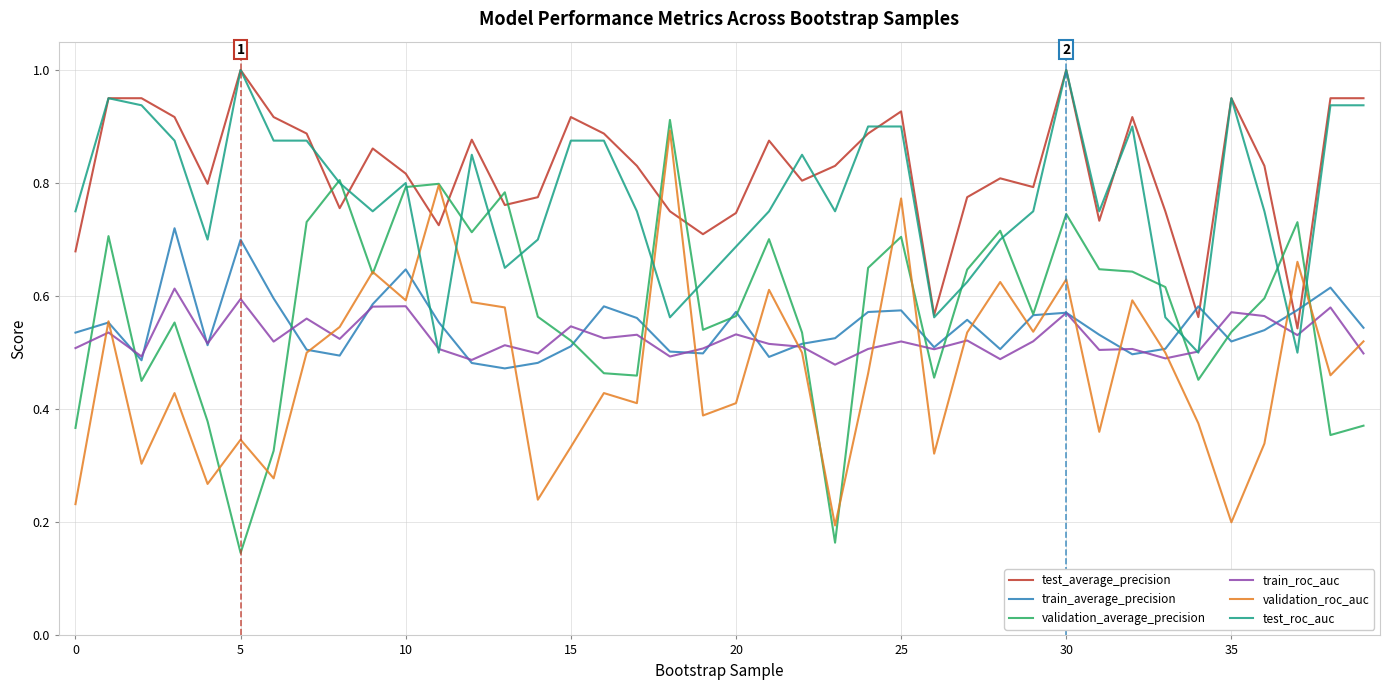

True or false: validation_average_precision and test_roc_auc cross at least once.

True